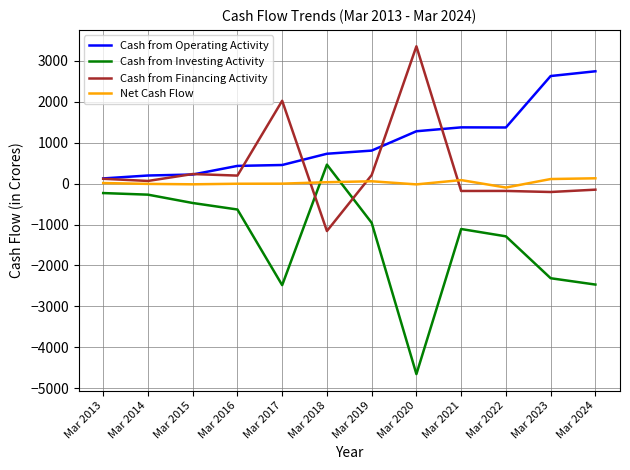

At which category does the chart reach its minimum across all series?

Mar 2020